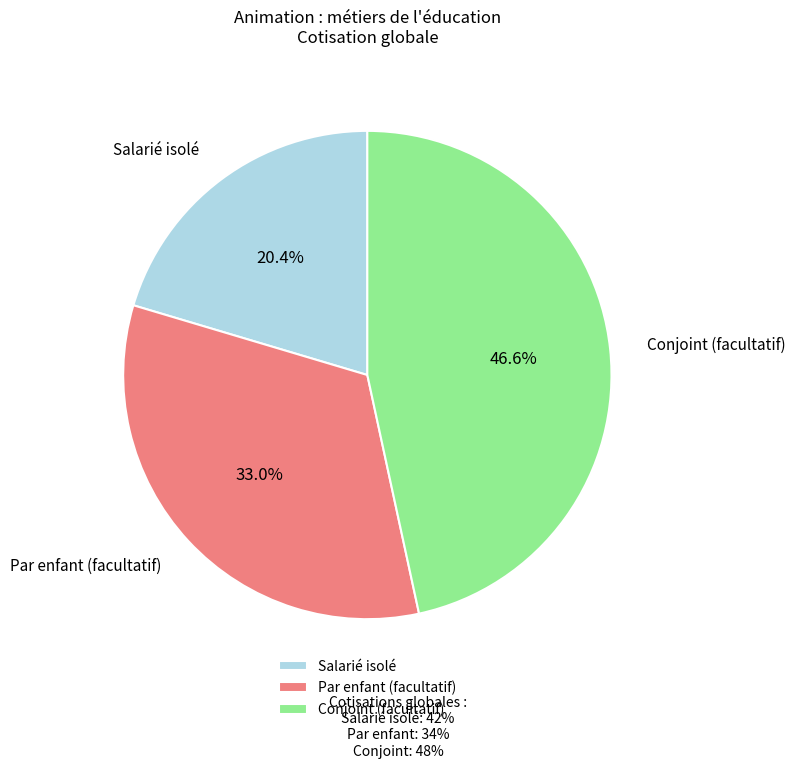

Is the sum of Conjoint (facultatif) and Salarié isolé greater than half?

Yes